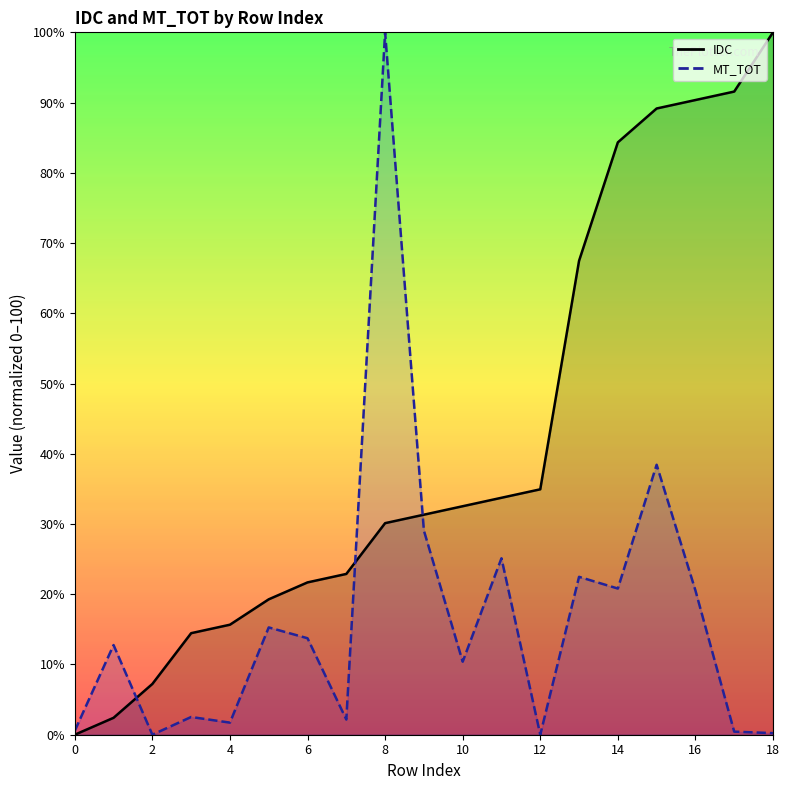

In MT_TOT, how many points are higher than both neighbors (excluding endpoints)?

7